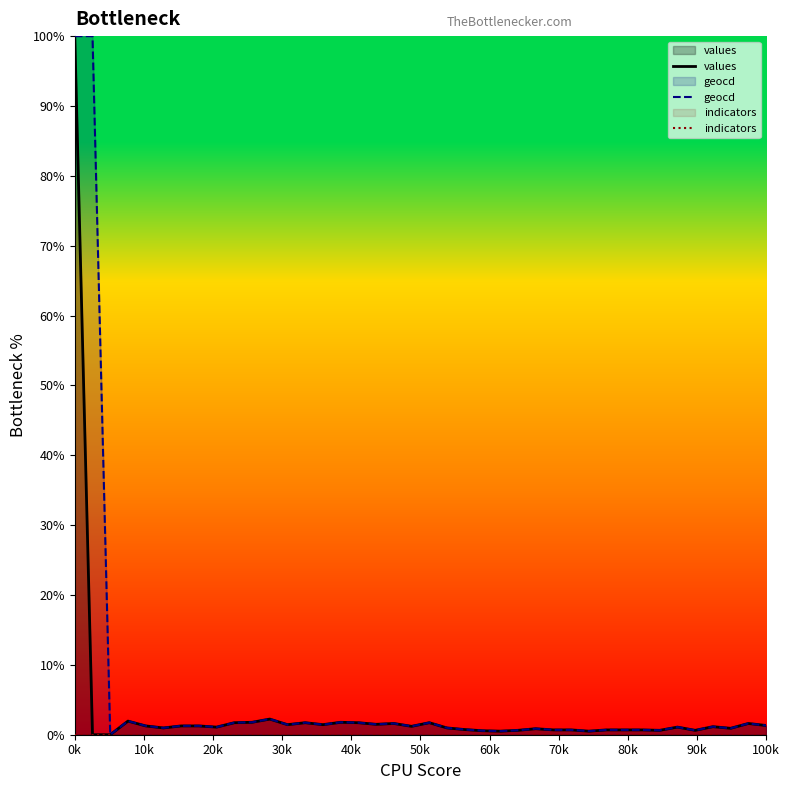

What is the maximum value shown in the chart?

100.0